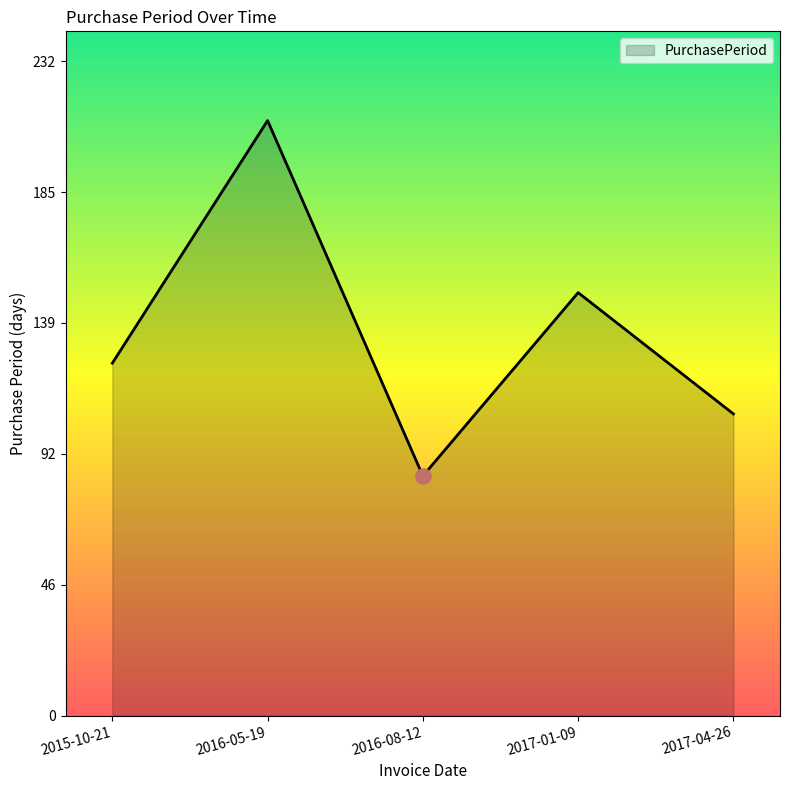

Which has a higher value, 2016-05-19 or 2017-04-26?

2016-05-19